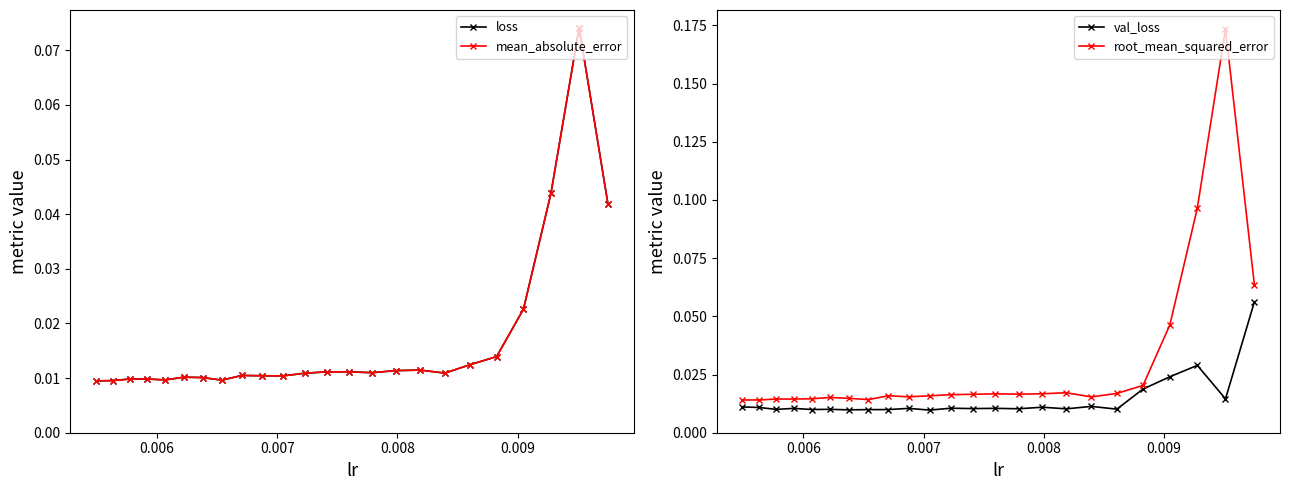

How many loss values are between 0 and 1?

24